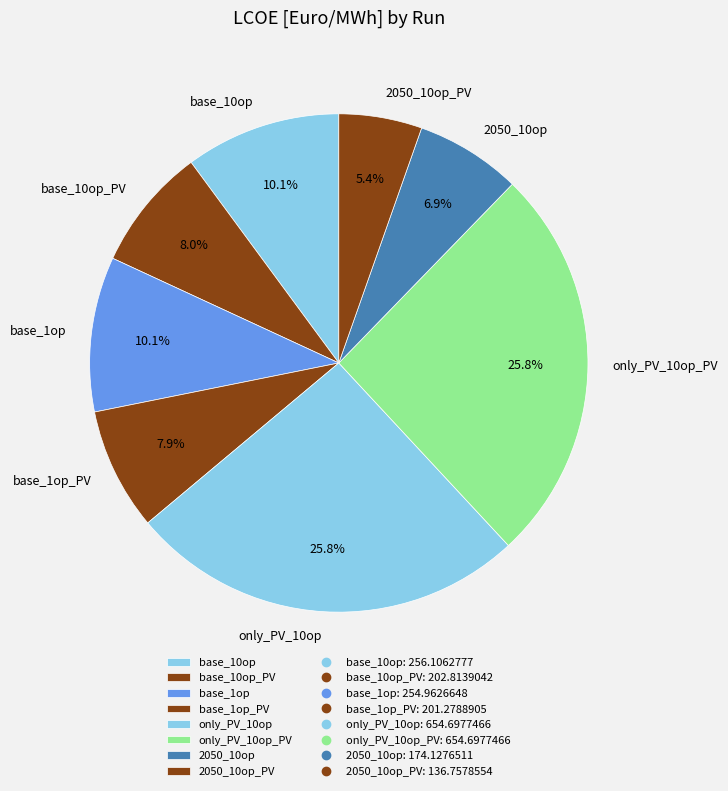

Which category has the smallest portion of the pie?

2050_10op_PV